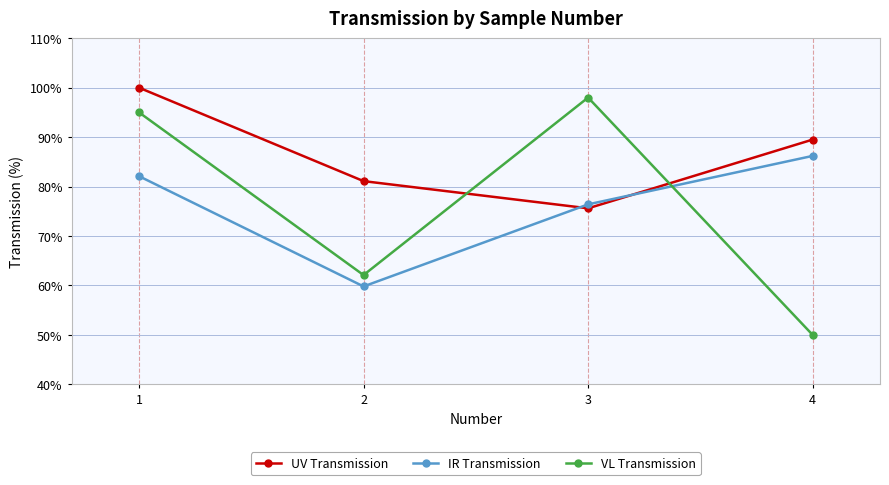

Which series has the largest total across all categories?

UV Transmission